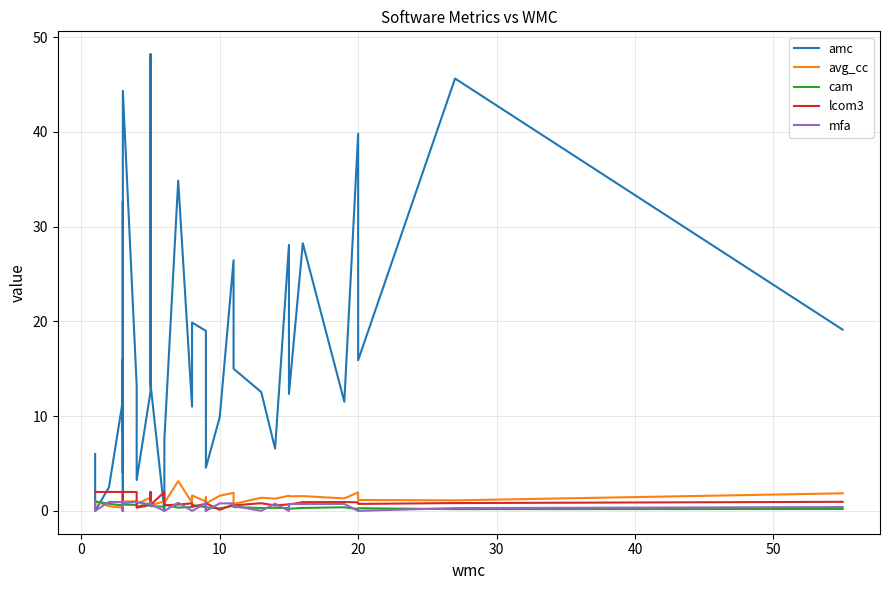

How many categories are shown in the chart?

40